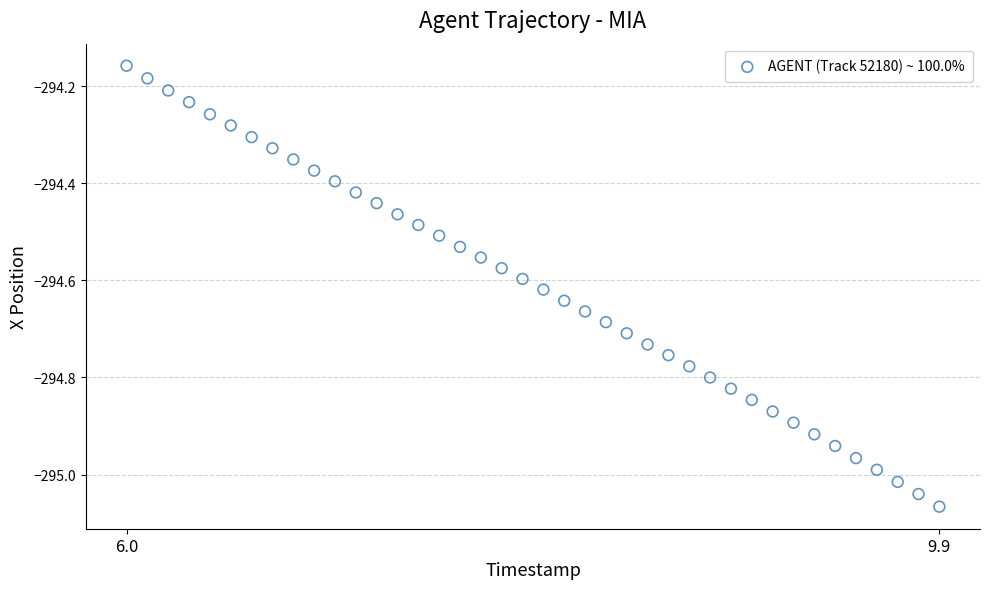

What is the range of X values (max minus min)?

3.9